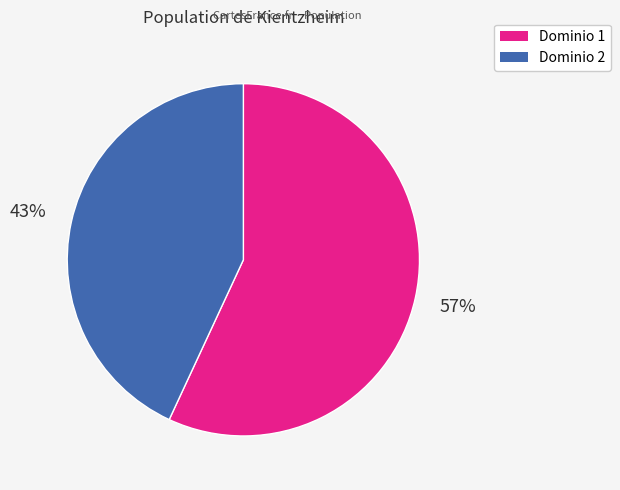

Does any single category account for the majority?

Yes